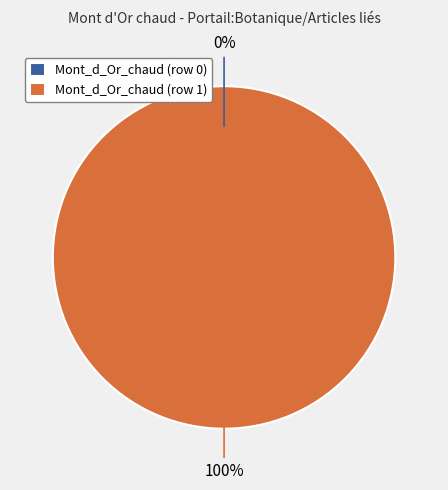

How much of the chart is everything except Mont_d_Or_chaud (row 0)?

100.0%